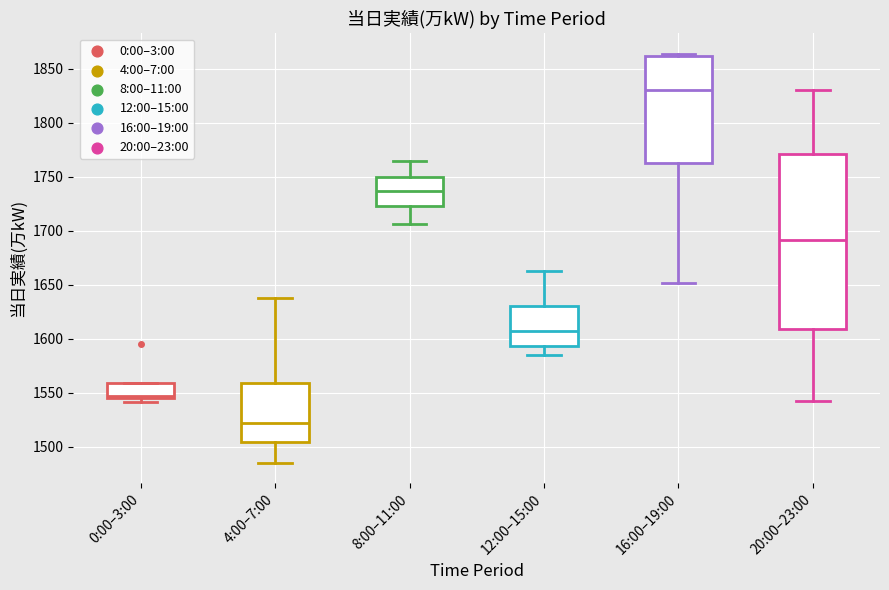

Where does the upper whisker of the box for 20:00–23:00 end on the y-axis? The values are not printed on the chart, so give them approximately, as read against the axis.

1830